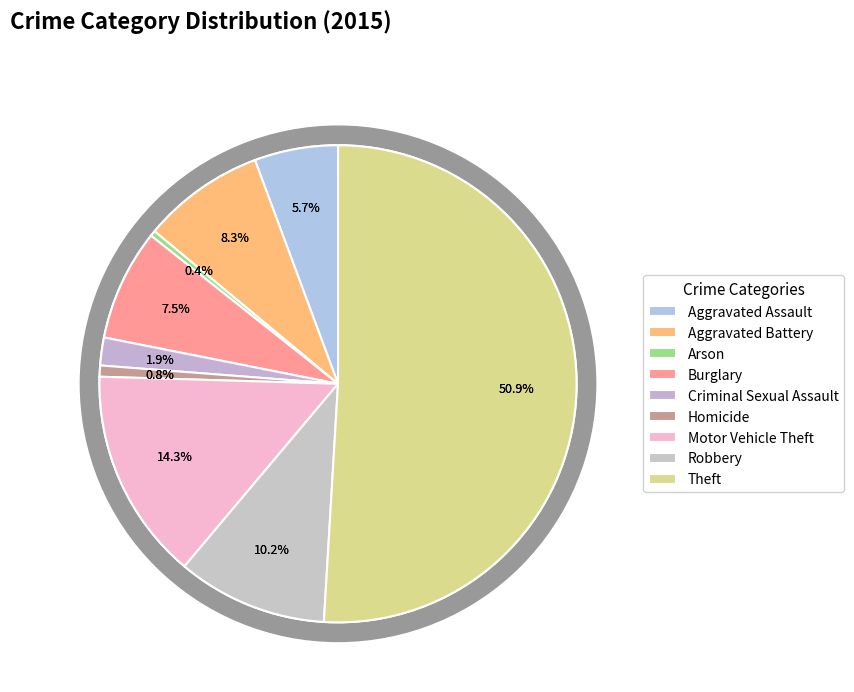

To the nearest percent, what is the difference between the largest and smallest slice percentages?

51%